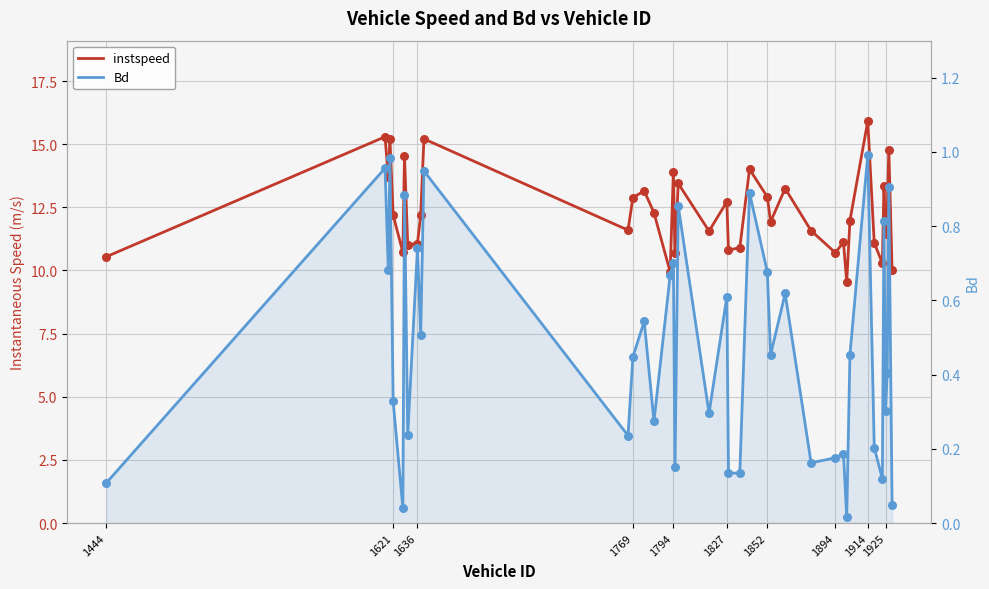

Which series has the largest Y range (max minus min)?

instspeed